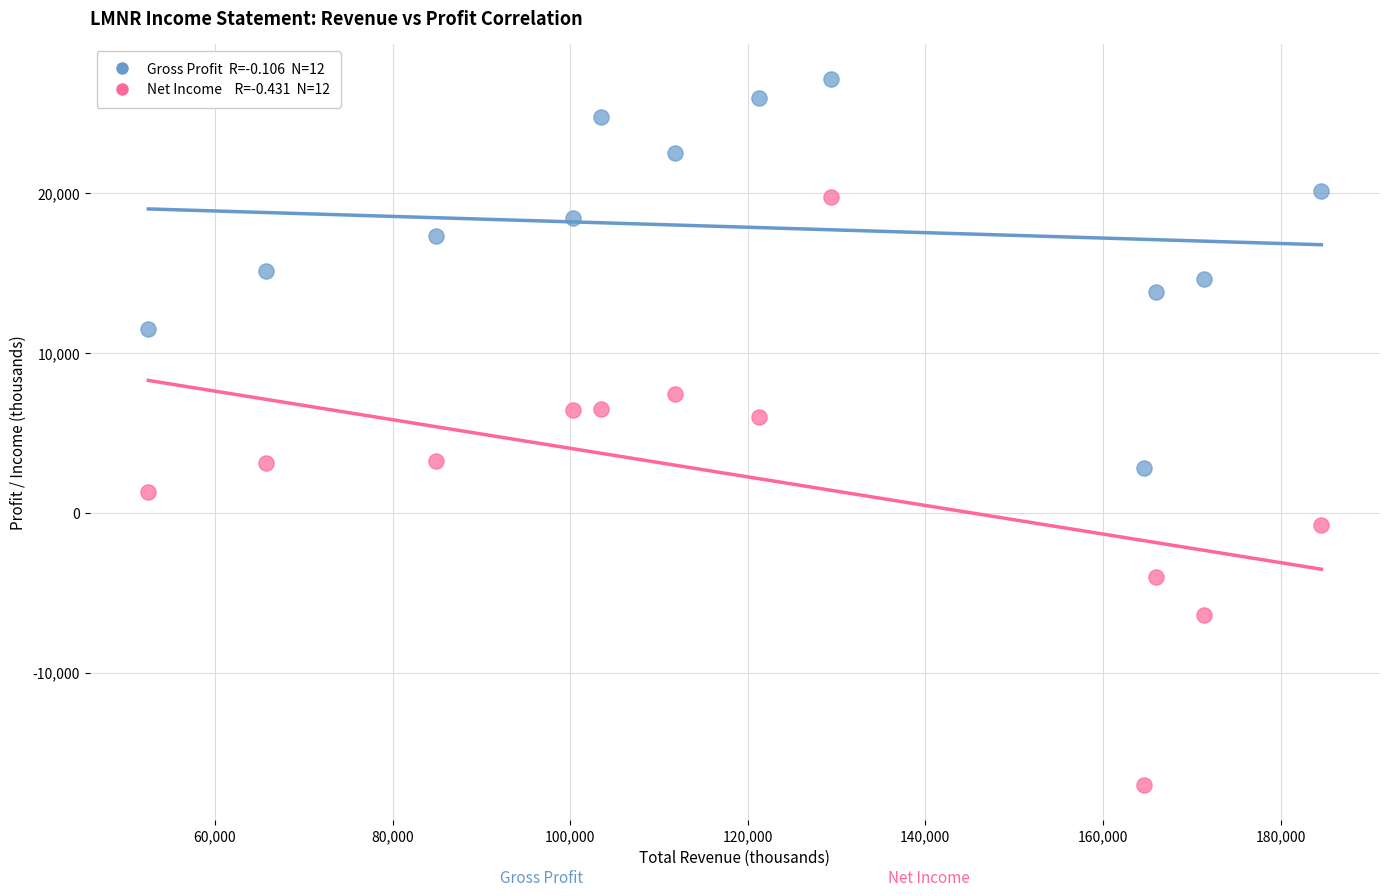

Across all data points, what is the range of Y values (max minus min)?

44100